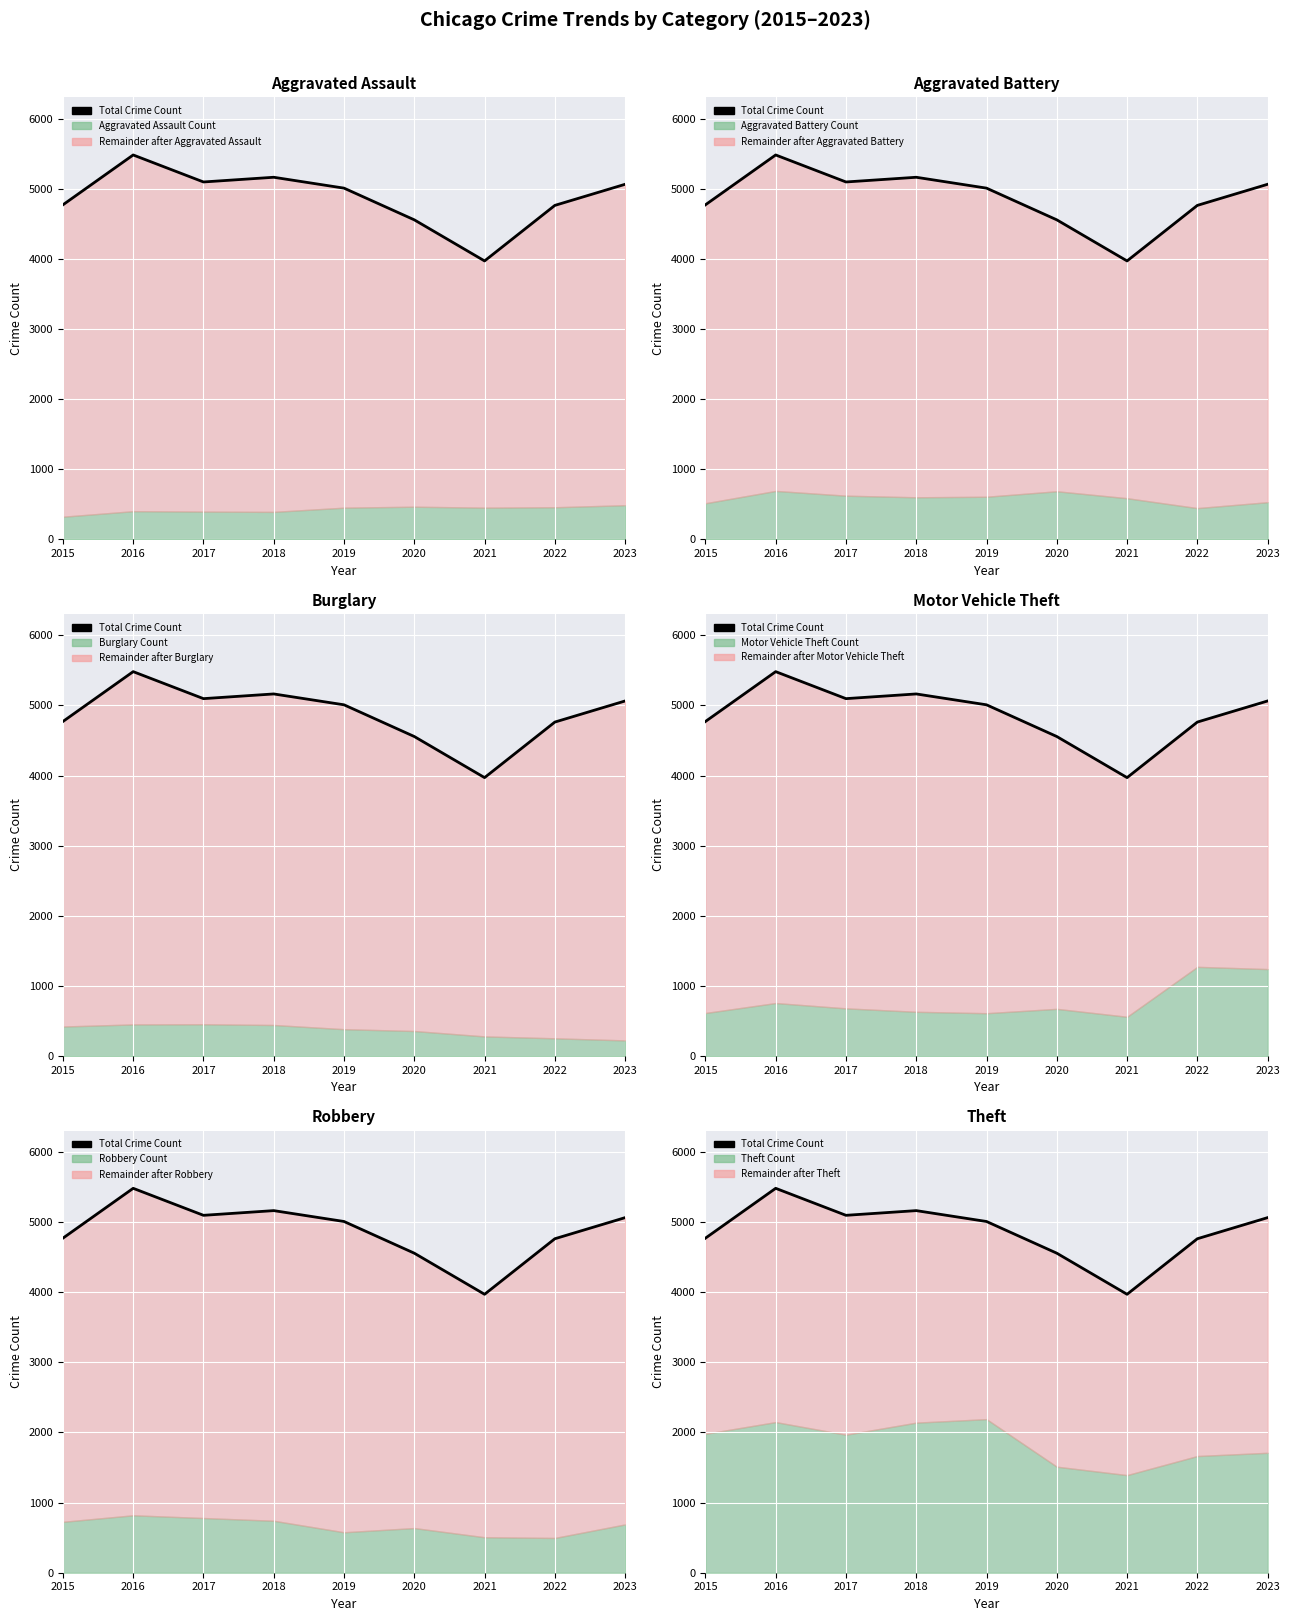

What is the difference between the maximum and minimum values?

1511